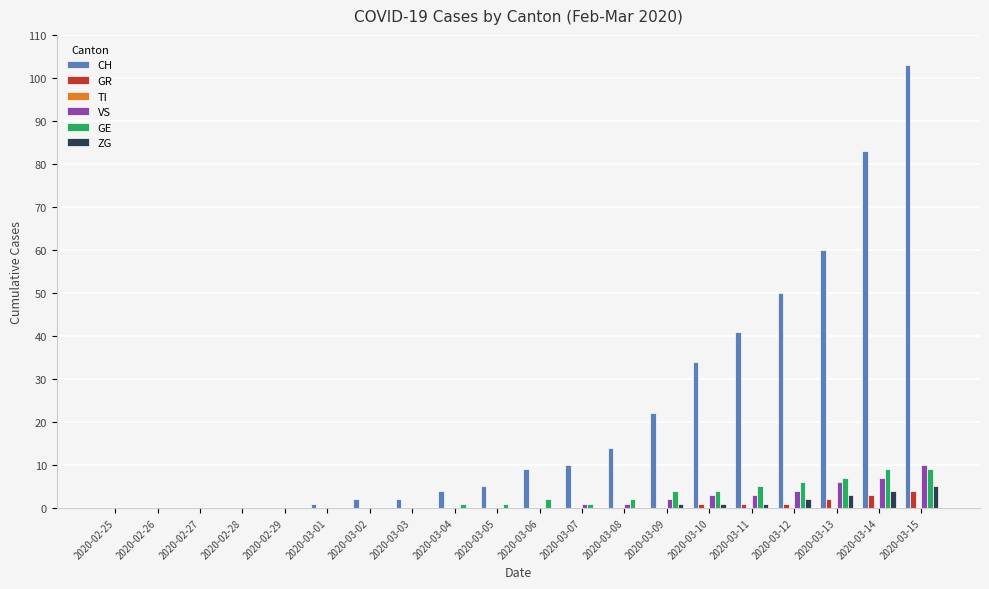

Which series has the largest total across all categories?

CH